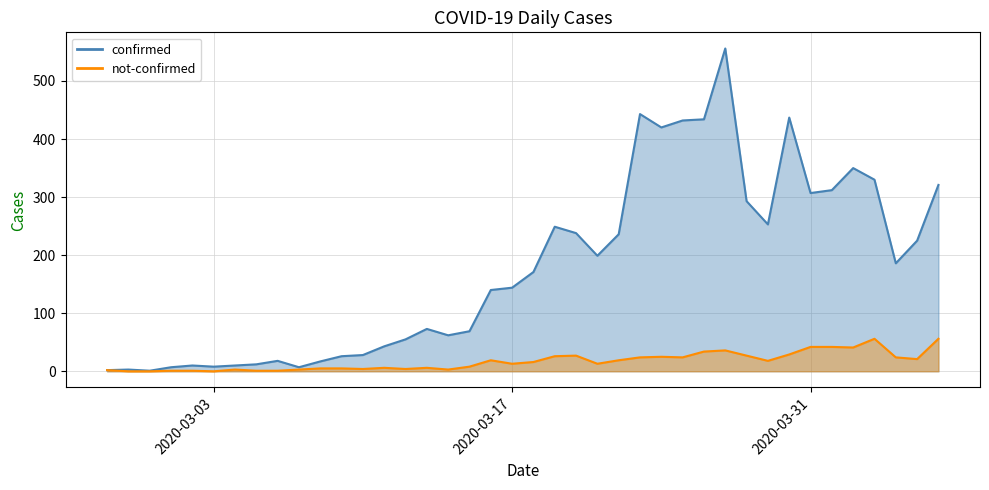

At which label does not-confirmed reach its minimum?

2020-02-28